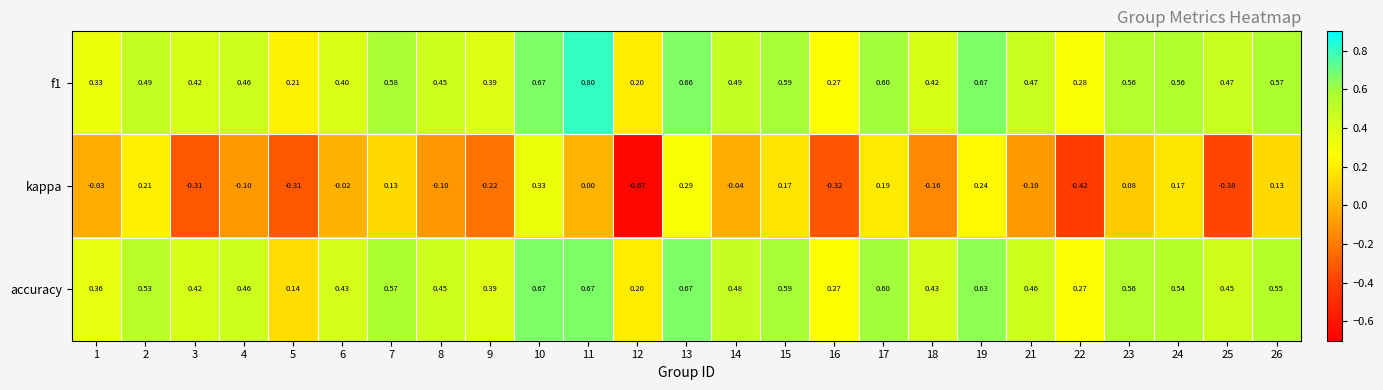

Which series has the widest spread of values?

kappa